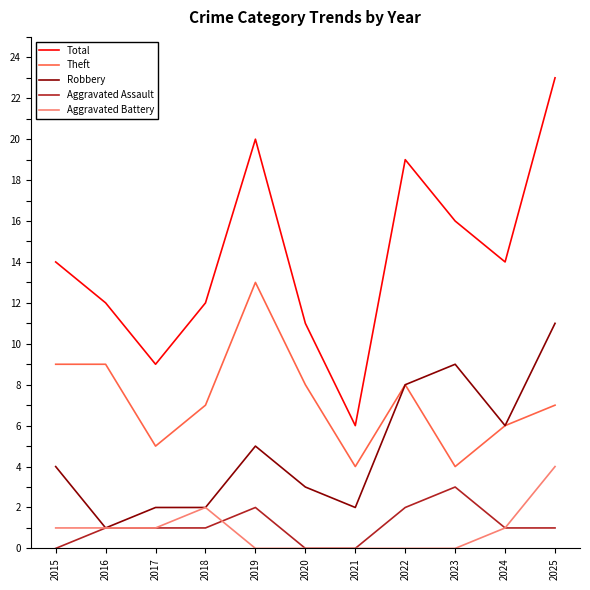

Reading left to right, list all the values displayed in this chart.

Total: 2015=14	2016=12	2017=9	2018=12	2019=20	2020=11	2021=6	2022=19	2023=16	2024=14	2025=23
Theft: 2015=9	2016=9	2017=5	2018=7	2019=13	2020=8	2021=4	2022=8	2023=4	2024=6	2025=7
Robbery: 2015=4	2016=1	2017=2	2018=2	2019=5	2020=3	2021=2	2022=8	2023=9	2024=6	2025=11
Aggravated Assault: 2015=0	2016=1	2017=1	2018=1	2019=2	2020=0	2021=0	2022=2	2023=3	2024=1	2025=1
Aggravated Battery: 2015=1	2016=1	2017=1	2018=2	2019=0	2020=0	2021=0	2022=0	2023=0	2024=1	2025=4